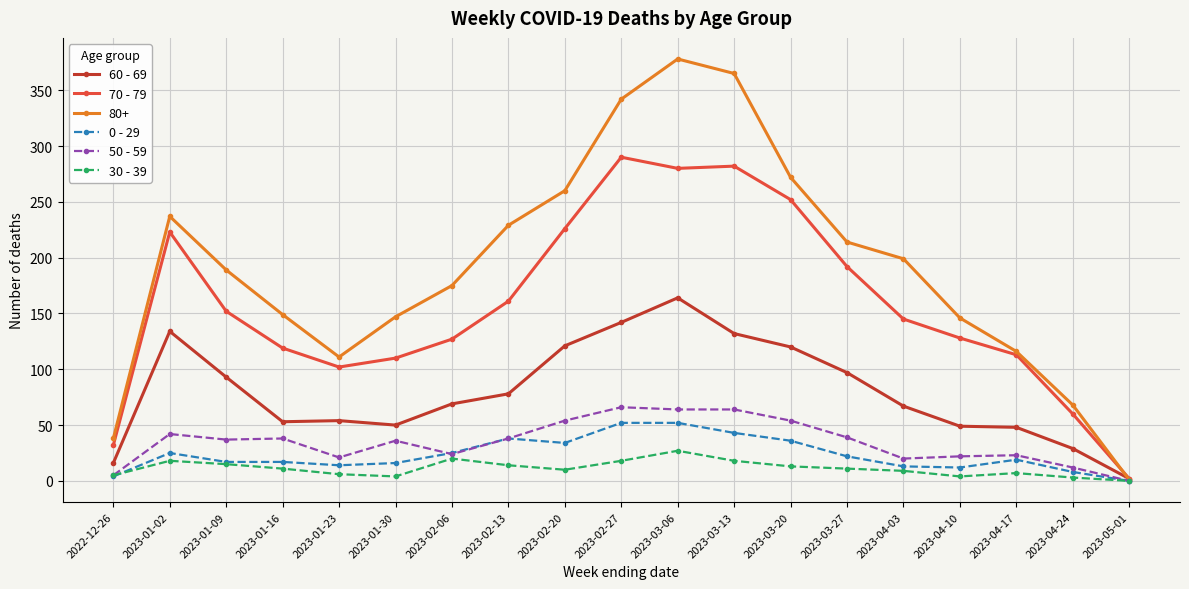

The 60 - 69 series shows 50 at 2023-01-30. True or false?

True